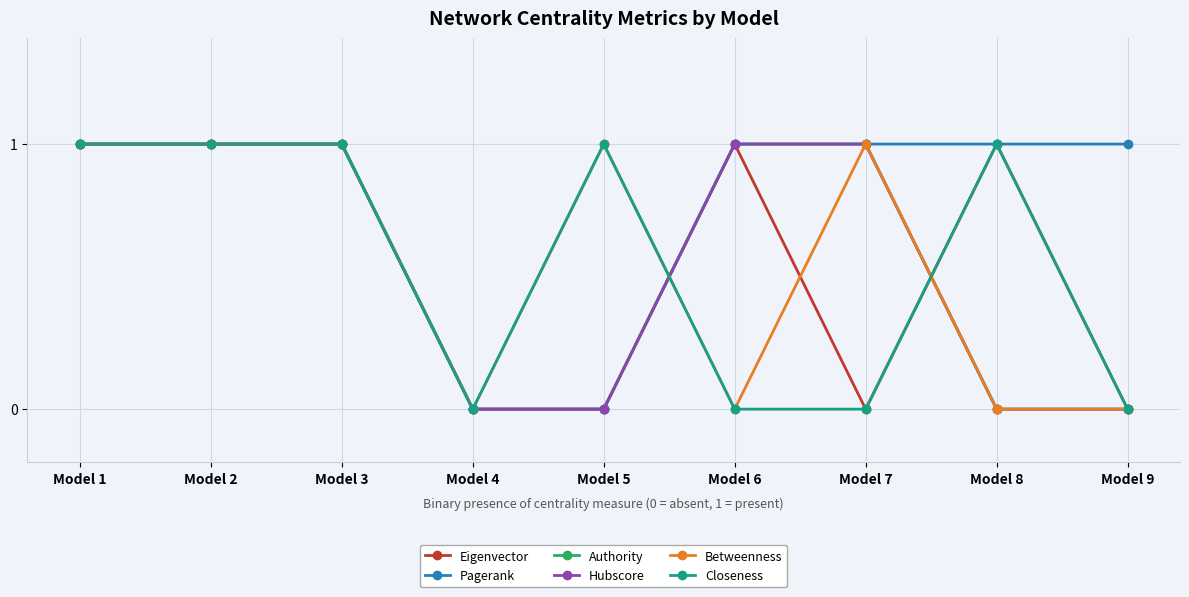

True or false: Closeness and Pagerank intersect in this chart.

True